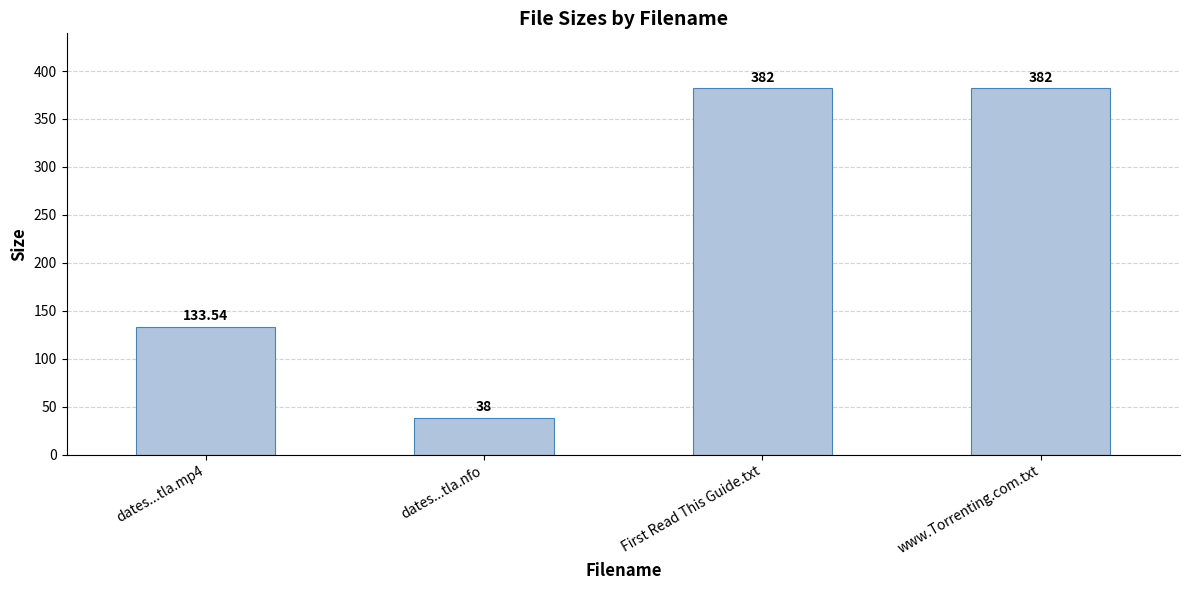

Reading left to right, what are all the values shown in this chart?

133.5	38.0	382.0	382.0